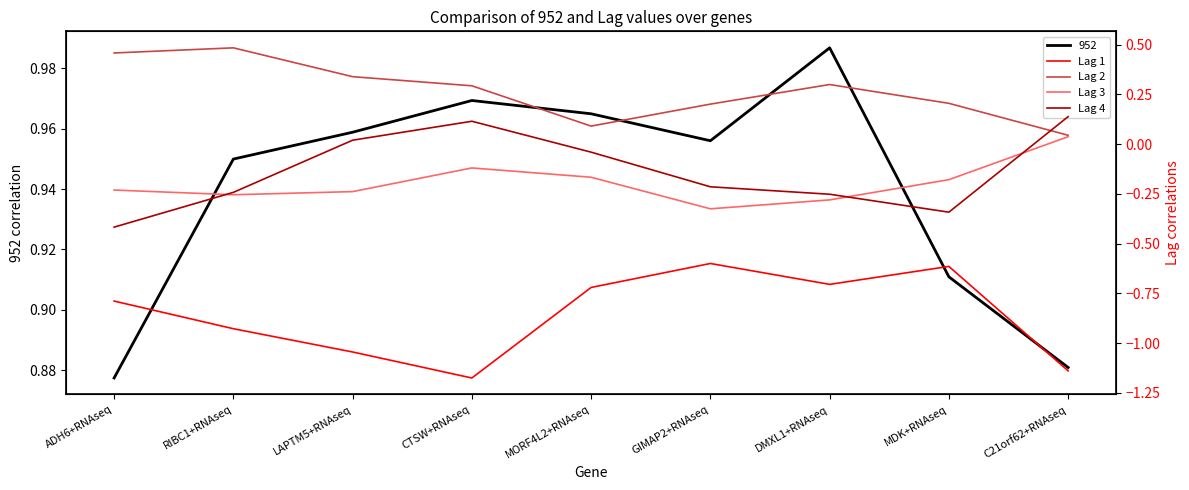

What is the label of the 2nd point from the right?

MDK+RNAseq